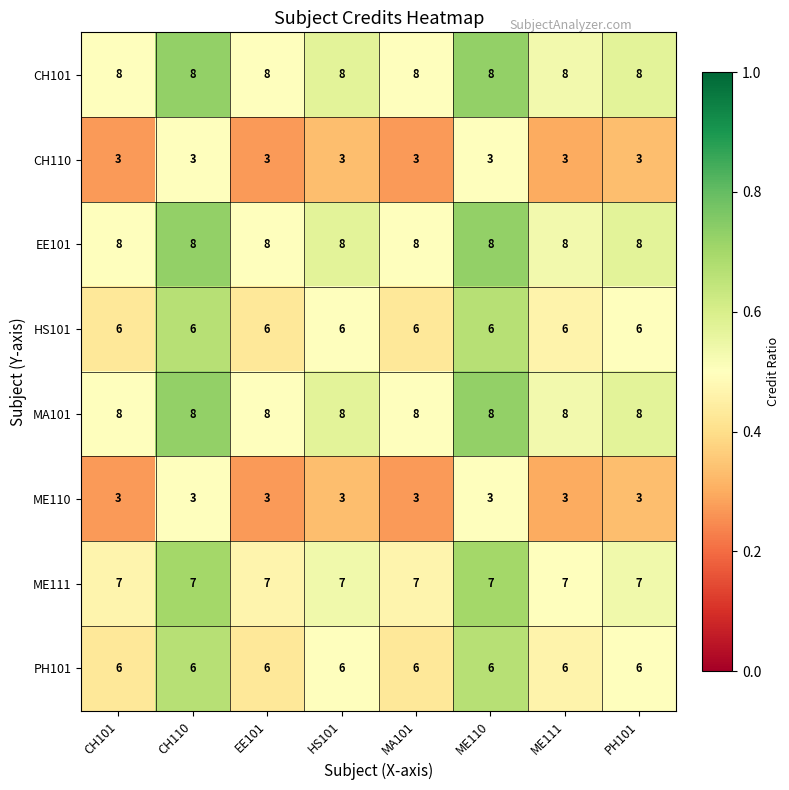

What is the spread (max minus min) of values at CH110?

5